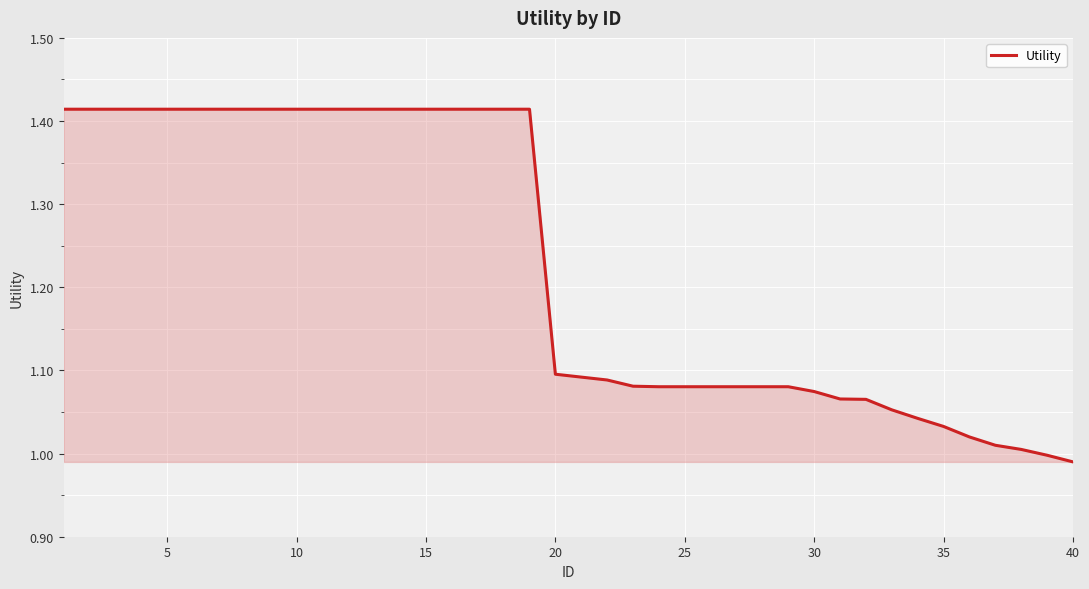

Is it true that the value at 5 is 0.5?

False